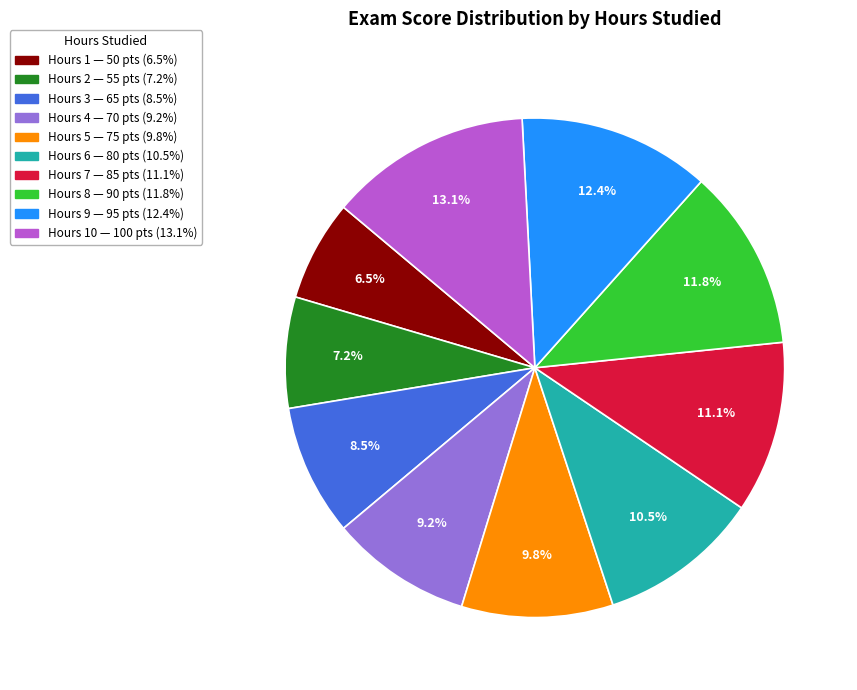

Is there a majority slice in this chart?

No